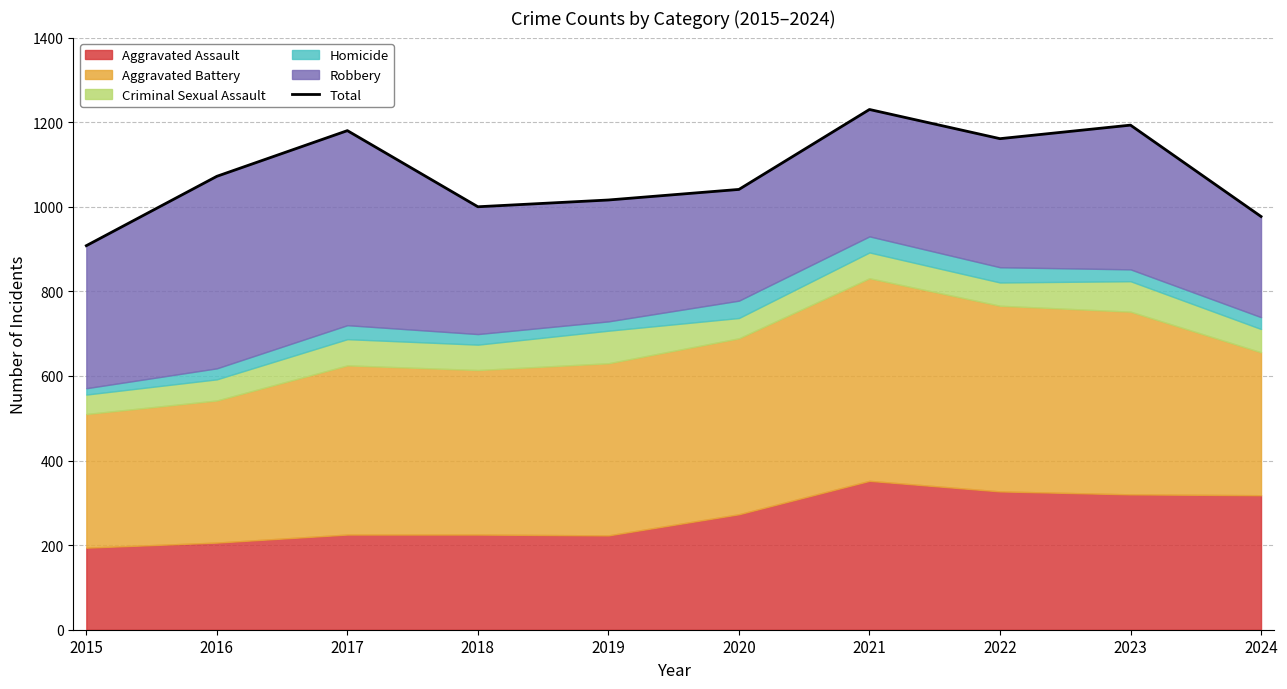

What is the greatest value displayed?

1230